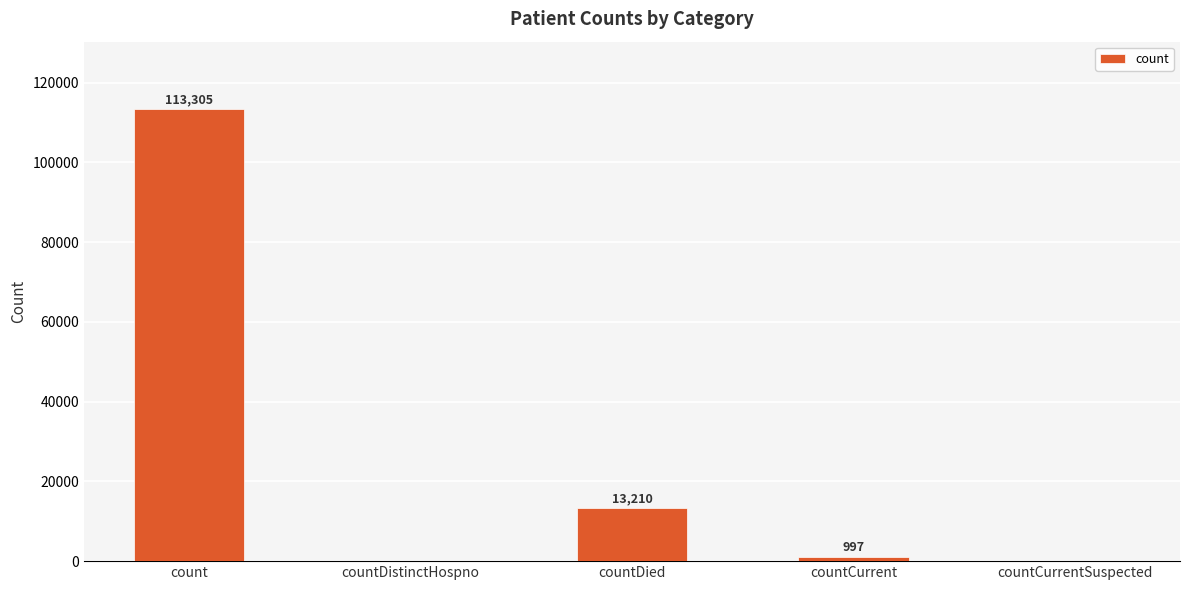

Between countDied and count, which is larger?

count